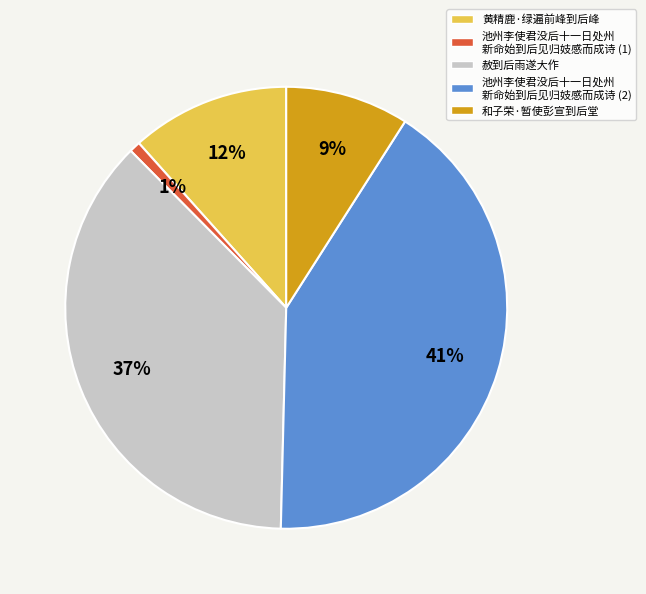

Do 池州李使君没后十一日处州 新命始到后见归妓感而成诗 (1) and 黄精鹿·绿遍前峰到后峰 together represent more than half of the pie?

No